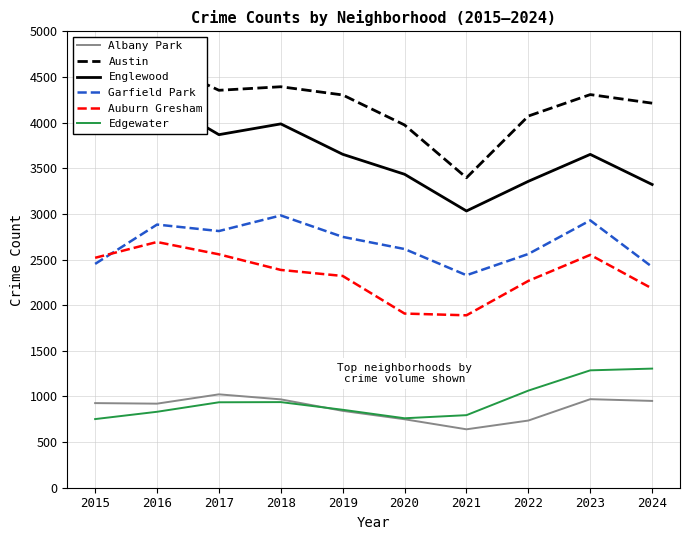

Is it true that Albany Park equals 736 at 2022?

True